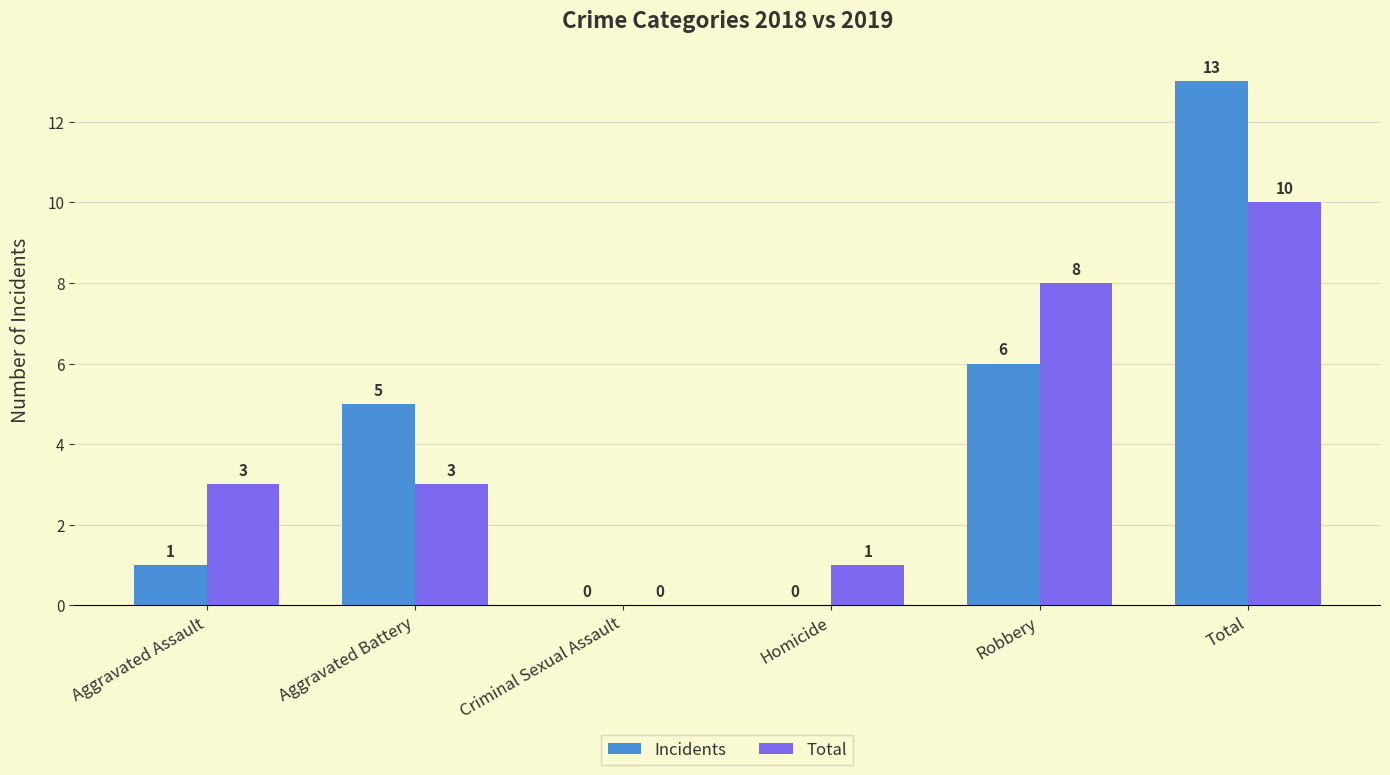

Reading left to right, what are all the values shown in this chart?

Incidents: 1	5	0	0	6	13
Total: 3	3	0	1	8	10